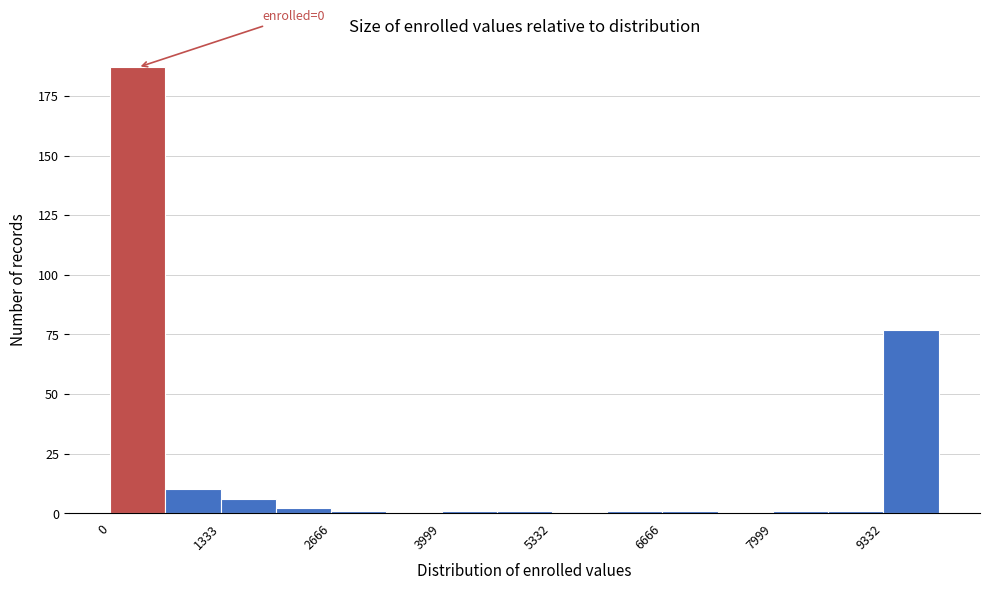

Around what value on the x-axis is the tallest bar? Give the approximate position of its centre, as read against the axis.

400